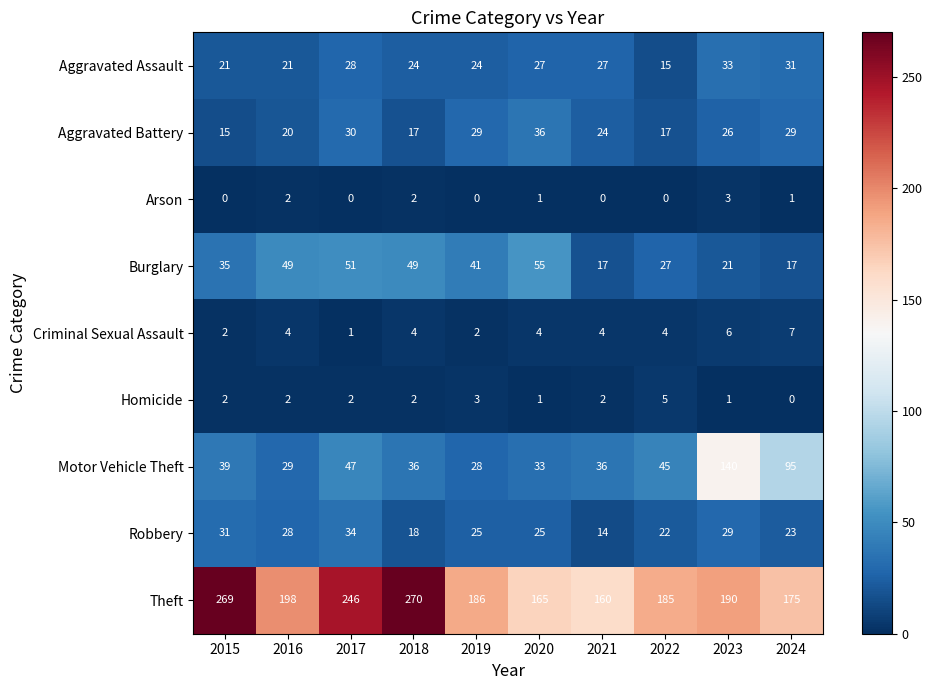

At which category is the sum across all series the highest?

2023